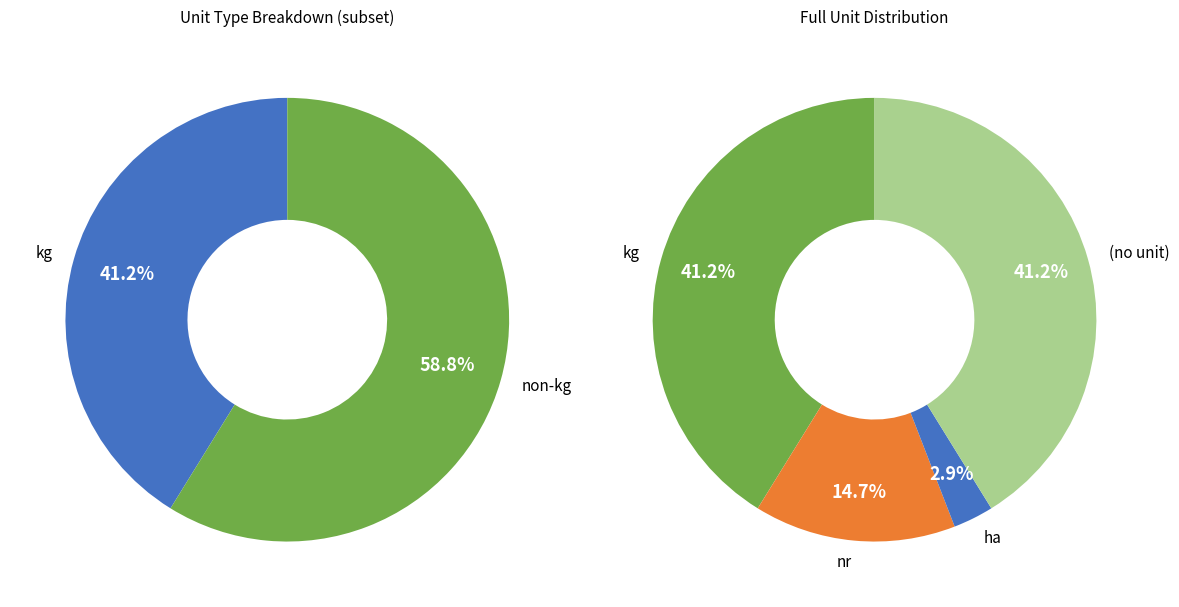

To the nearest percent, what is the difference between the largest and smallest slice percentages?

38%